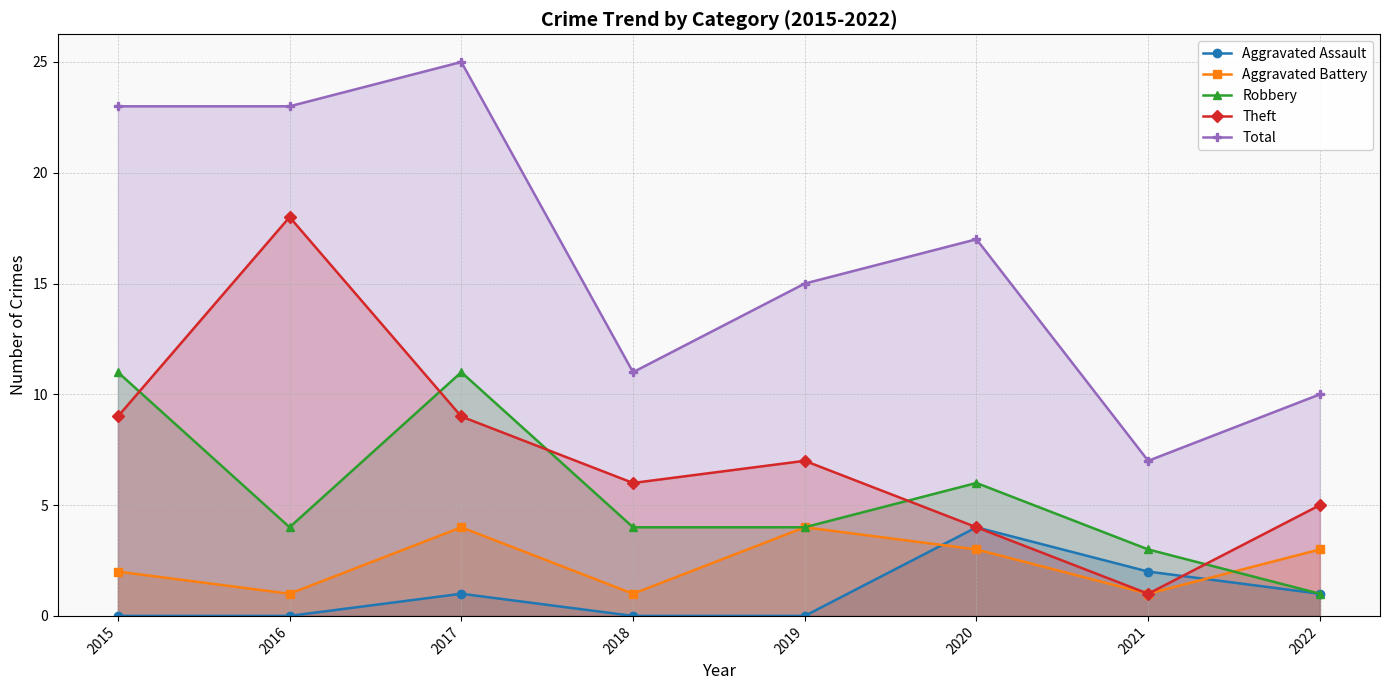

Which label corresponds to the largest value in the chart?

2017